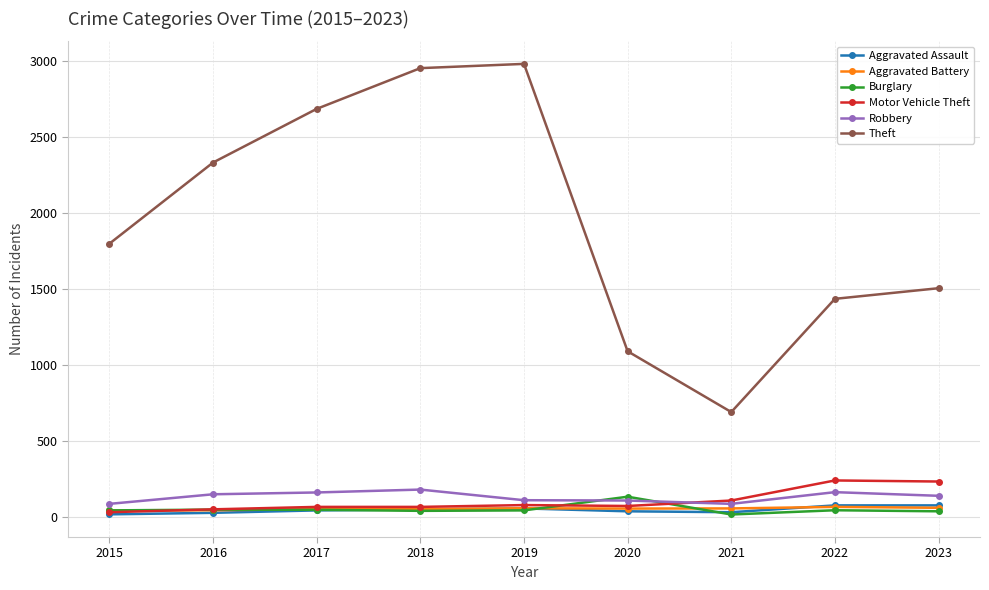

What is the smallest value displayed?

16